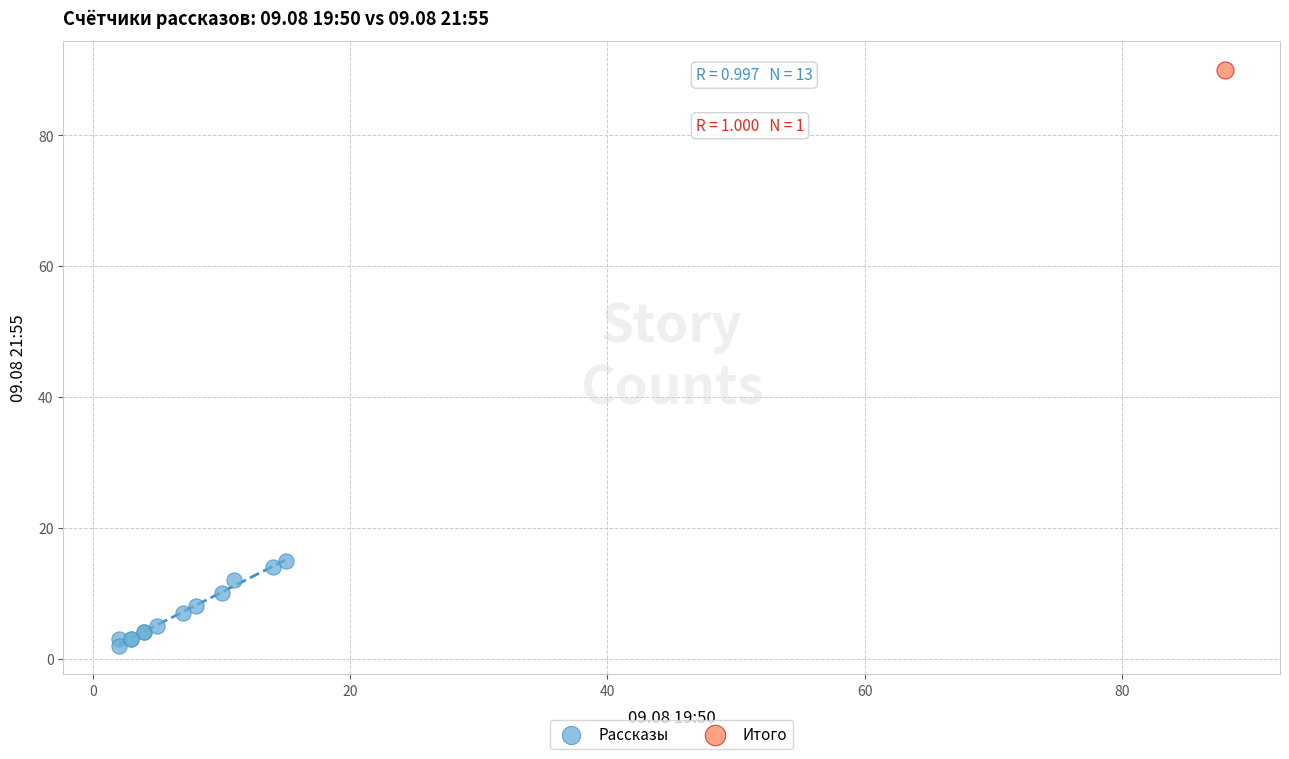

What are all the series names shown in the legend?

Рассказы, Итого